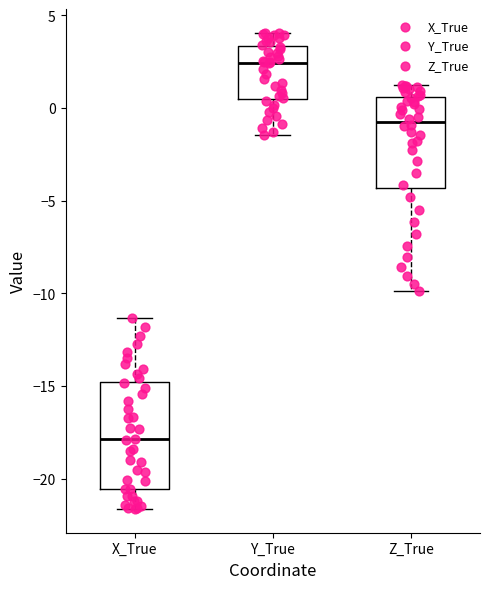

Reading left to right, transcribe this box plot: for each box, give where its median line is, the range the box spans, and where its two whiskers end, as read against the y-axis. The values are not printed on the chart, so give them approximately, as read against the axis.

X_True: median -18.0, box -20.5 to -15.0, whiskers -21.5 to -11.5
Y_True: median 2.5, box 0.5 to 3.5, whiskers -1.5 to 4.0
Z_True: median -1.0, box -4.5 to 0.5, whiskers -10.0 to 1.0